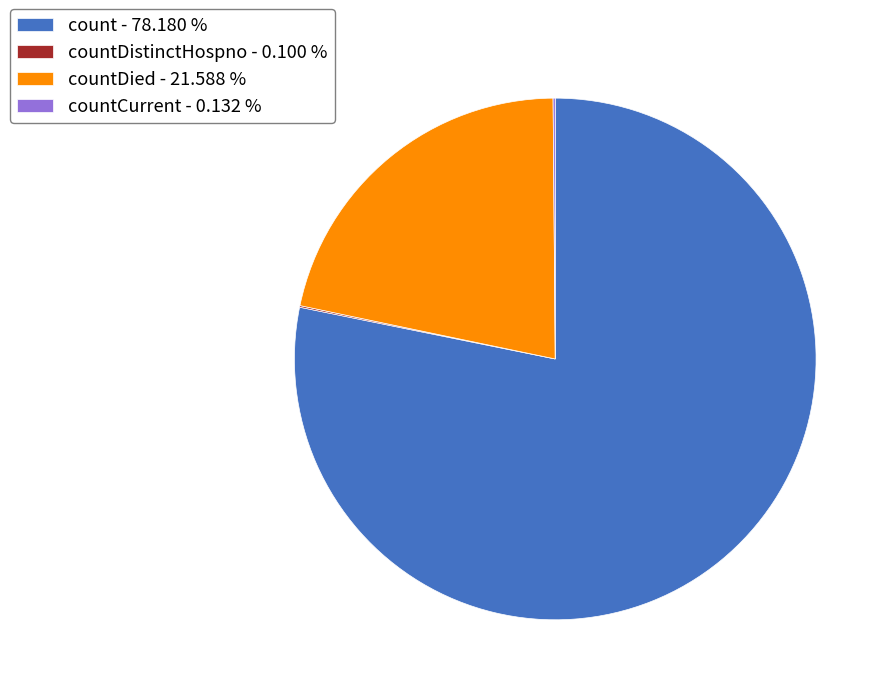

Which category has the biggest portion of the pie?

count - 78.180 %